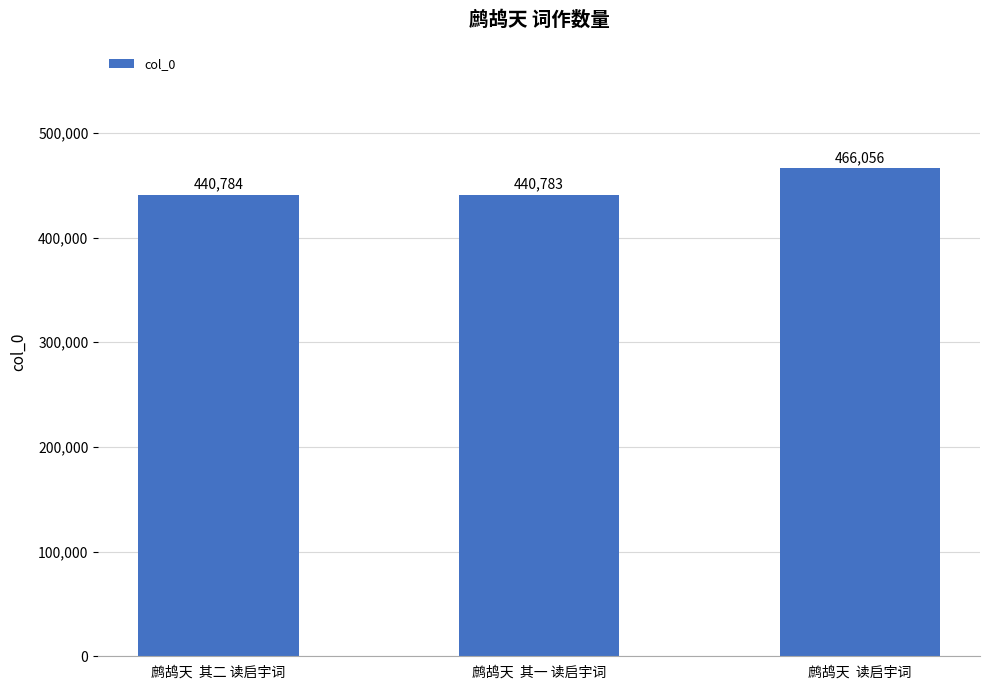

True or false: the data shows 440783 at 鹧鸪天  其一 读启宇词.

True